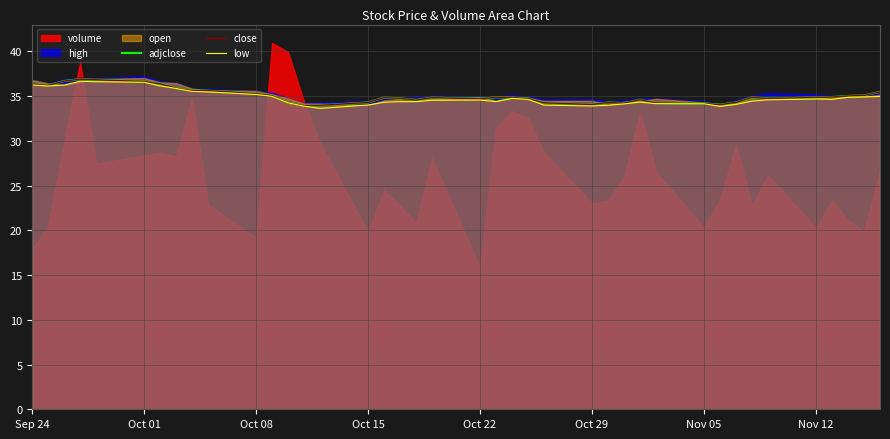

True or false: close and low cross at least once.

False